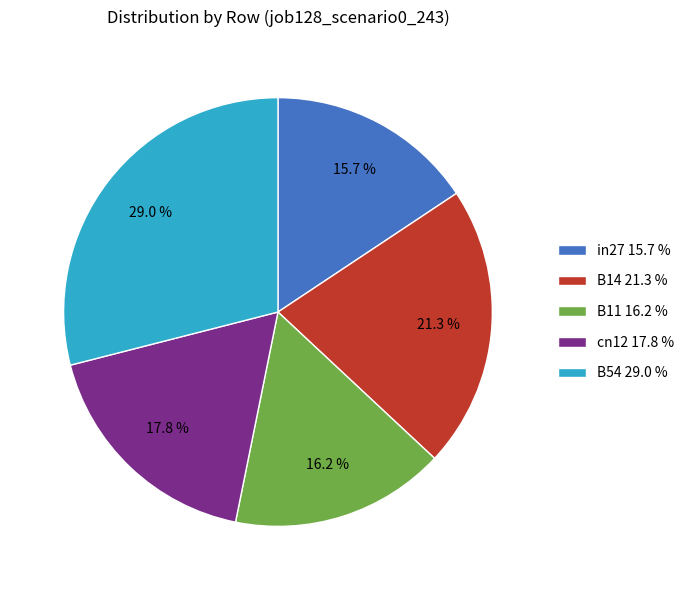

Does any single category account for the majority?

No